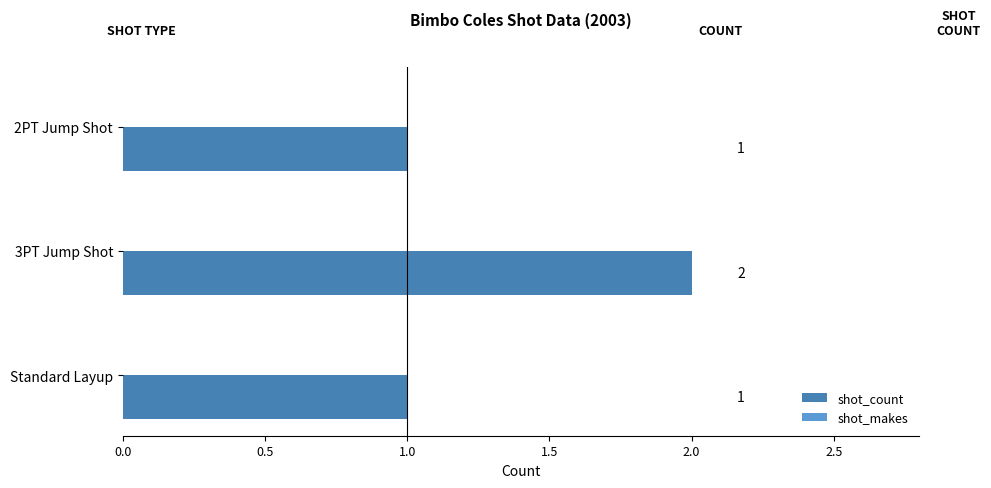

Reading top to bottom, what are all the values shown in this chart?

2PT Jump Shot=1	3PT Jump Shot=2	Standard Layup=1